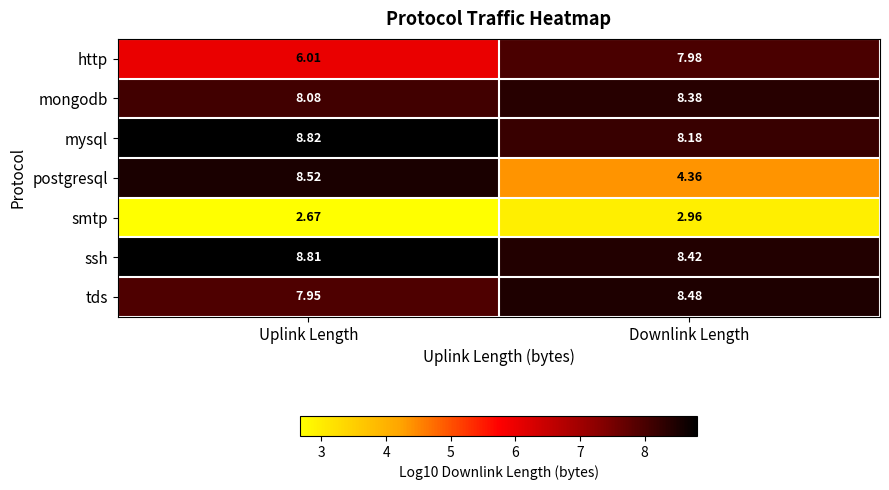

Between Uplink Length and Downlink Length, which series saw the biggest shift?

postgresql